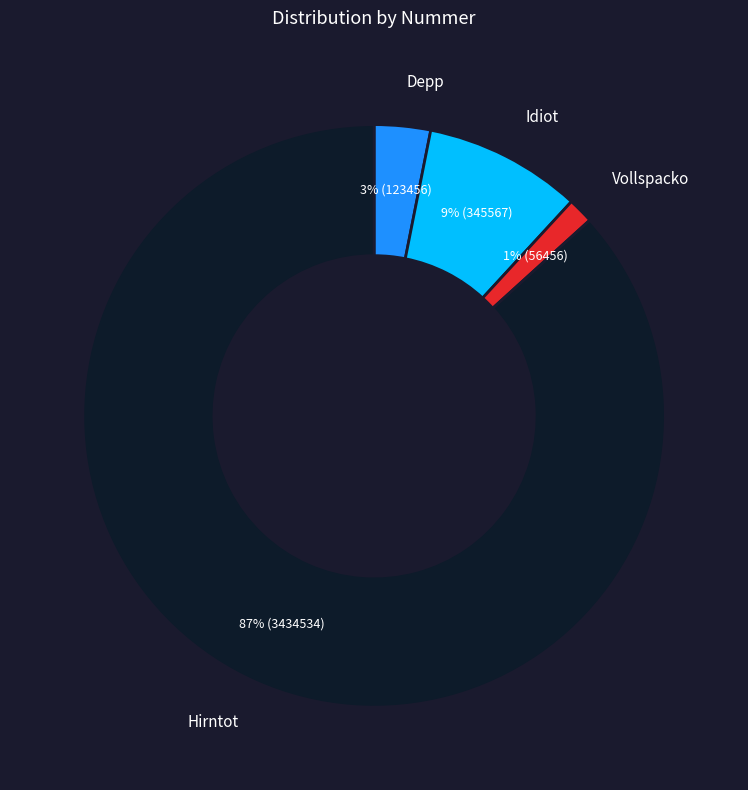

Does Hirntot account for over 50% of the chart?

Yes